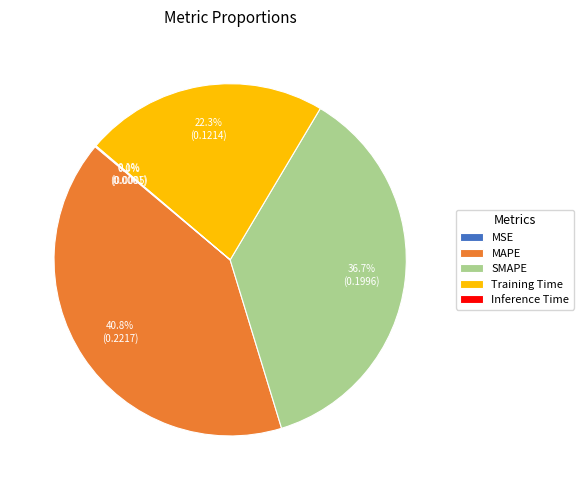

What percentage is NOT represented by Training Time?

77.7%